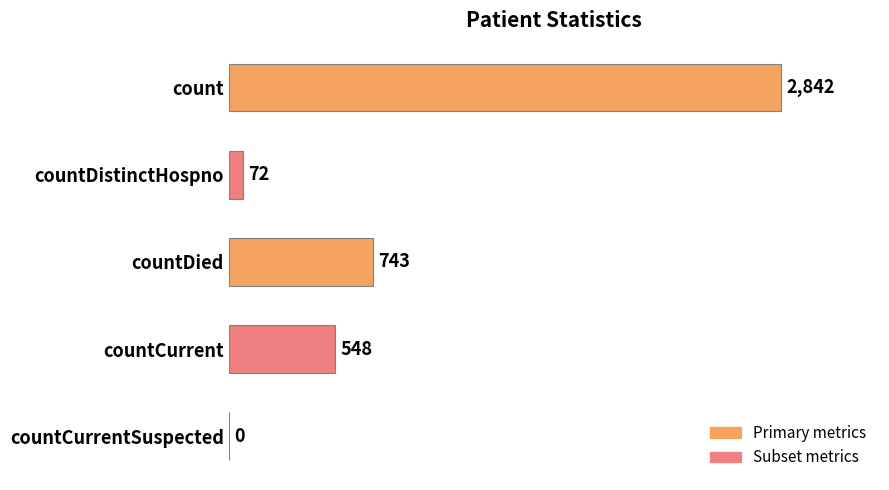

How many series are shown in this chart?

1